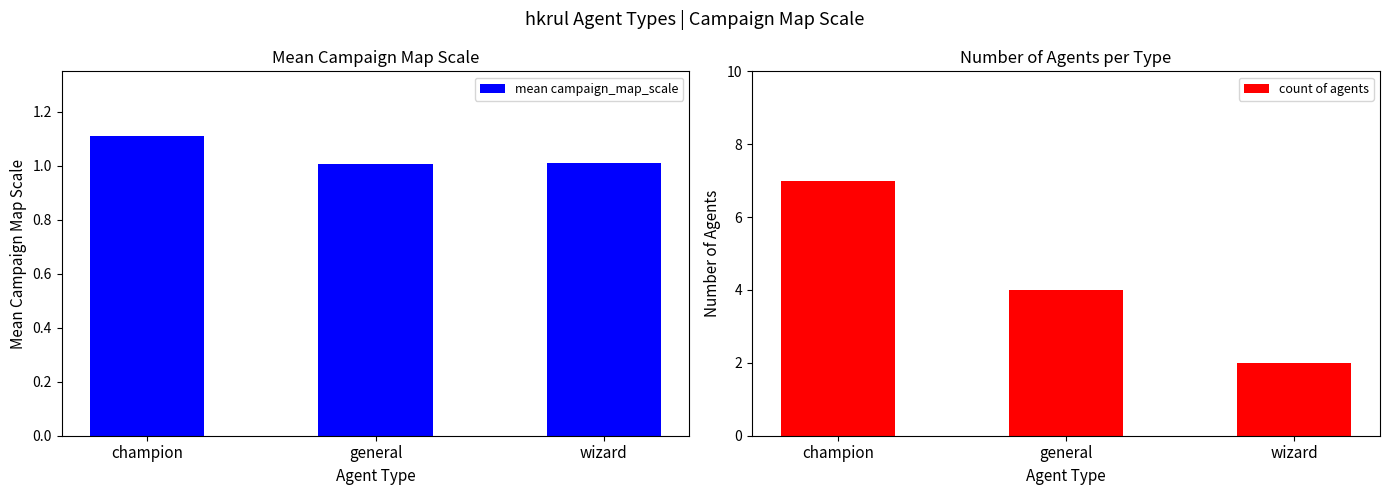

Is the value of count of agents at champion greater than the value of mean campaign_map_scale at champion?

Yes